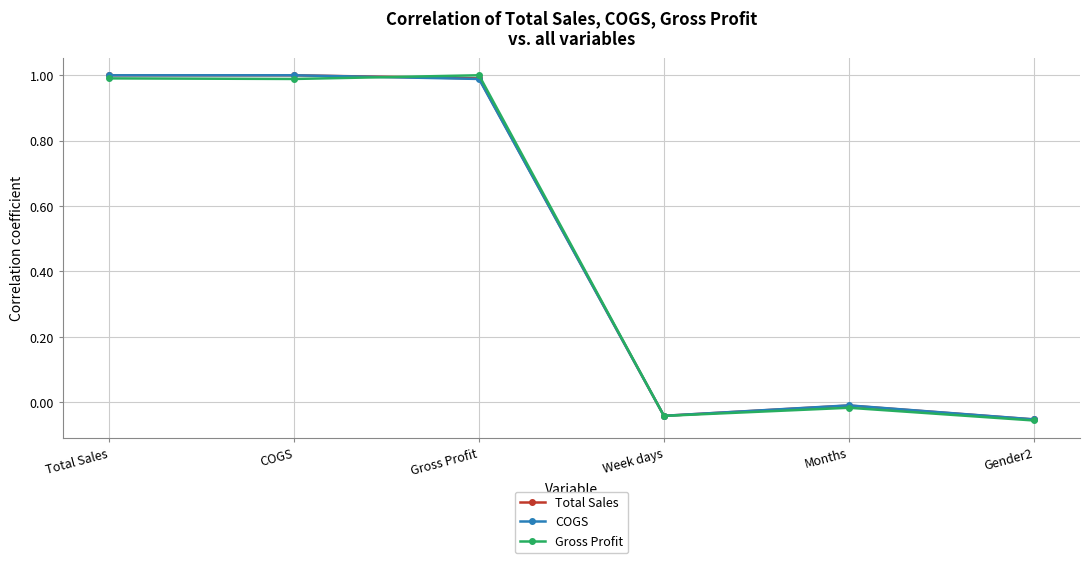

What is the total value across all series at Total Sales?

3.0